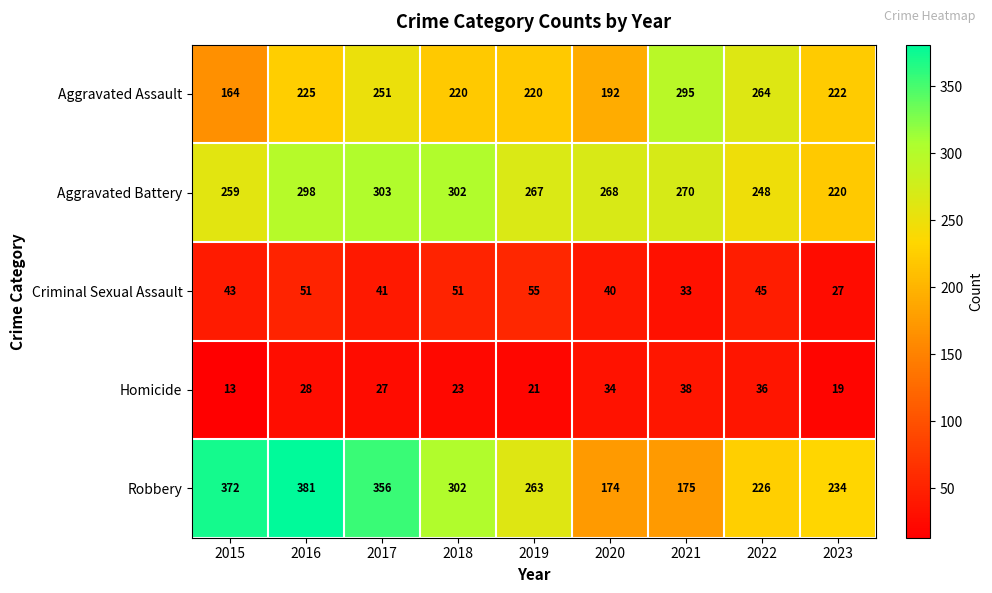

Is the value of Aggravated Battery at 2016 greater than the value of Homicide at 2021?

Yes